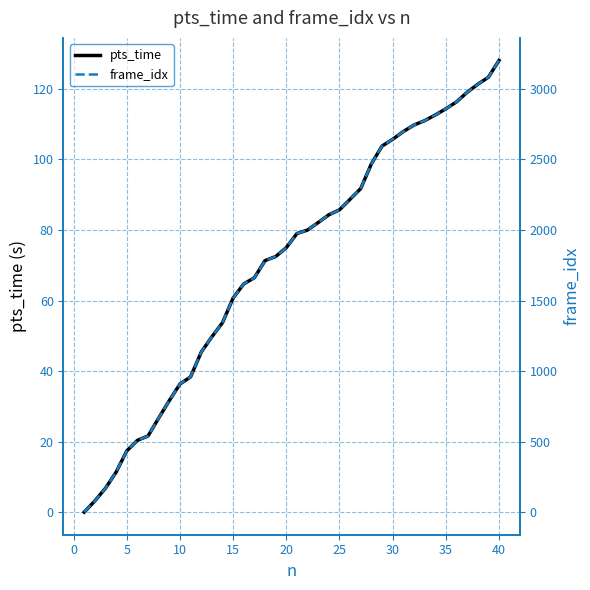

Count the number of data series in this chart.

2